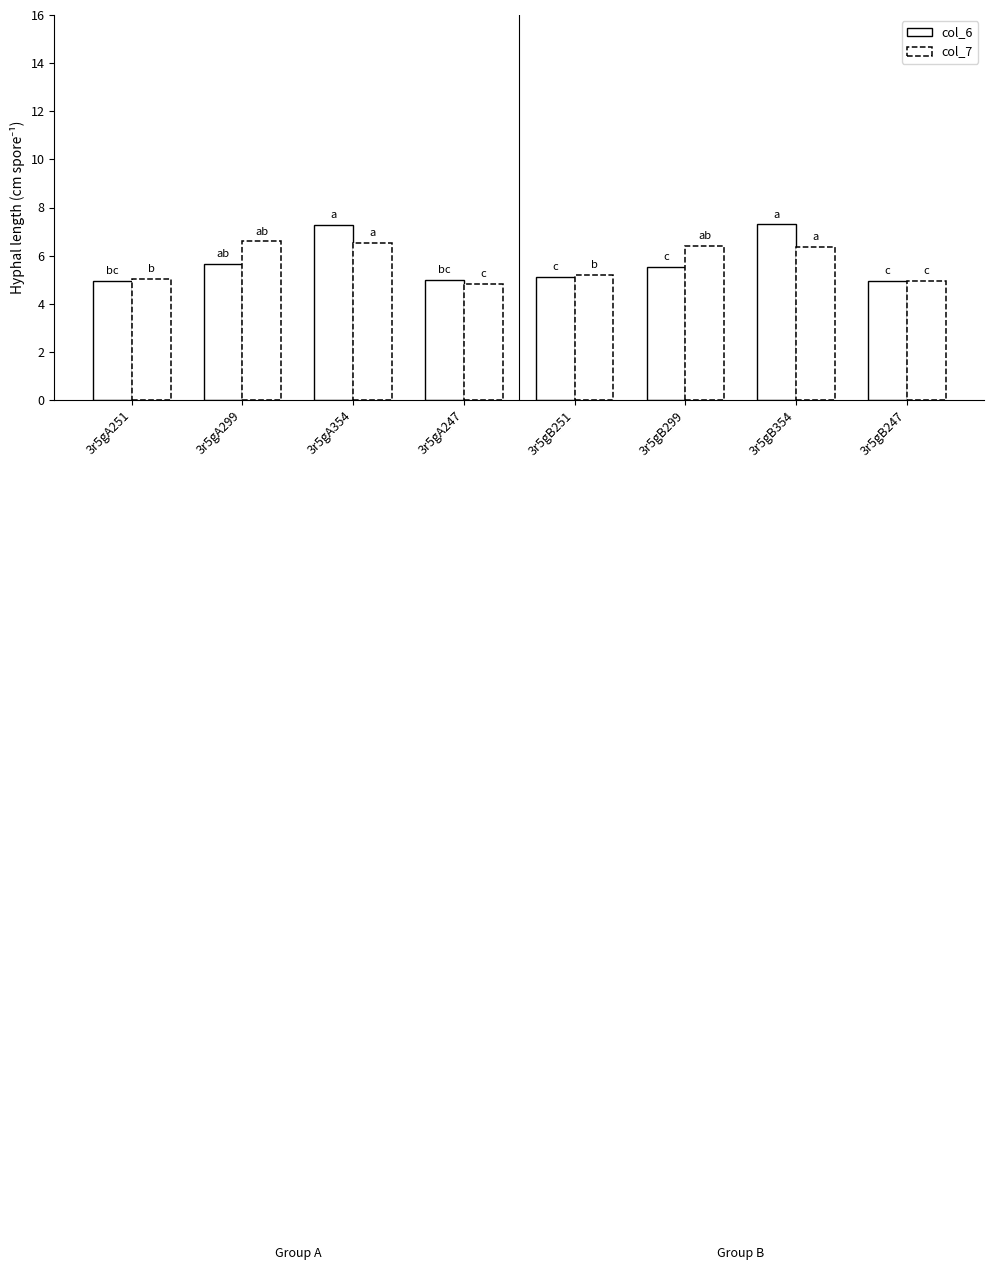

Rank the series at 3r5gB354 from lowest to highest value.

col_7, col_6